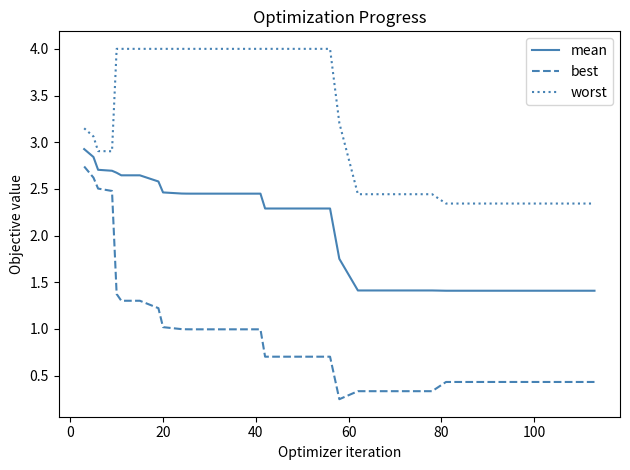

What is the highest value of the mean series?

2.9